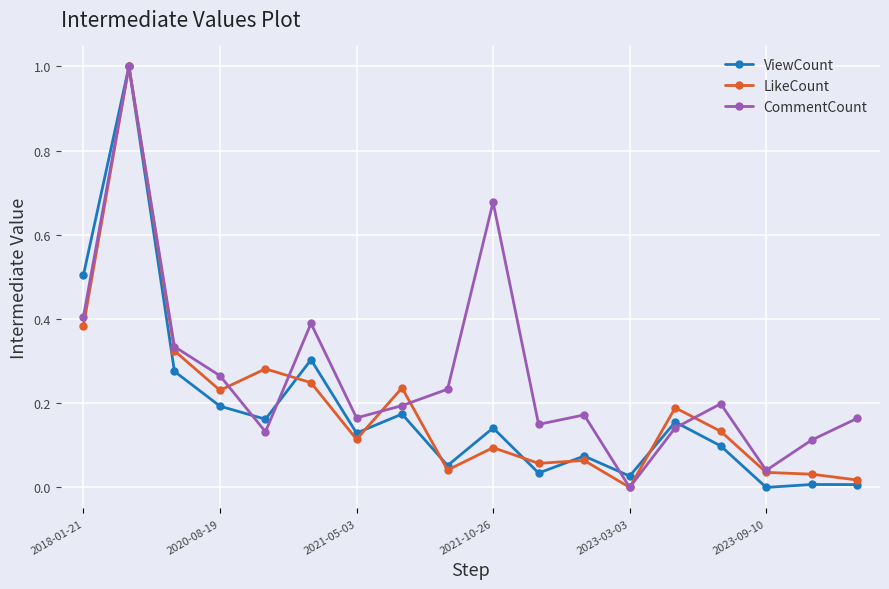

What is the maximum value for CommentCount?

1.0